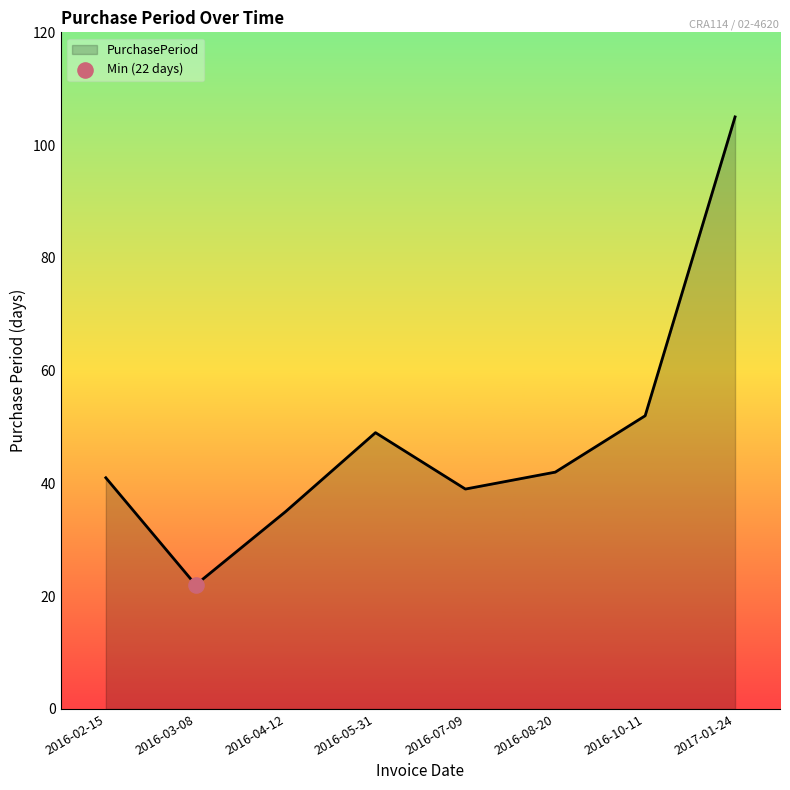

Which has a higher value, 2016-04-12 or 2017-01-24?

2017-01-24